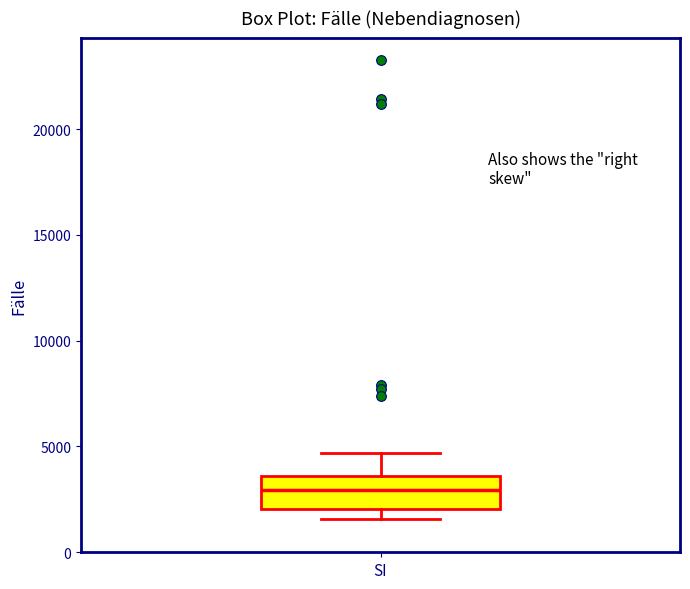

Read this box plot against the y-axis: the position of the median line, the range covered by the box, and the ends of both whiskers. The values are not printed on the chart, so give them approximately, as read against the axis.

median 3000, box 2000 to 3500, whiskers 1500 to 4500